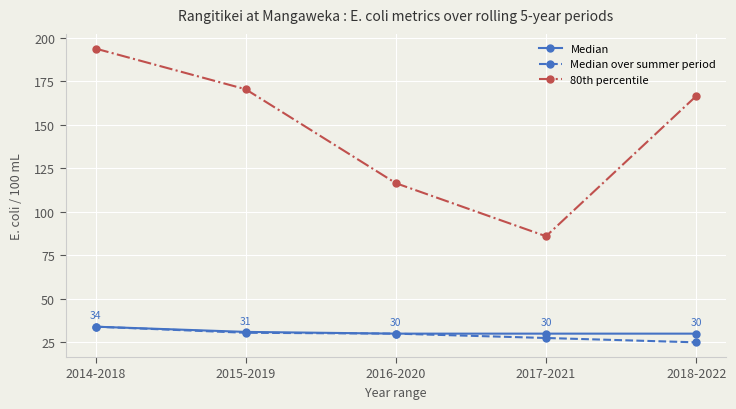

What is the value of the Median over summer period point at the 5th from the left?

25.0